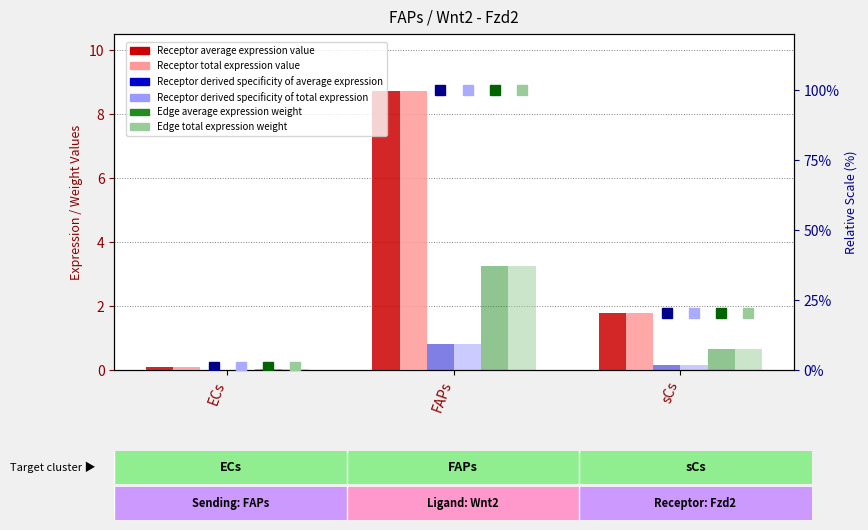

What are all the series names shown in the legend?

Receptor average expression value, Receptor total expression value, Receptor derived specificity of average expression, Receptor derived specificity of total expression, Edge average expression weight, Edge total expression weight